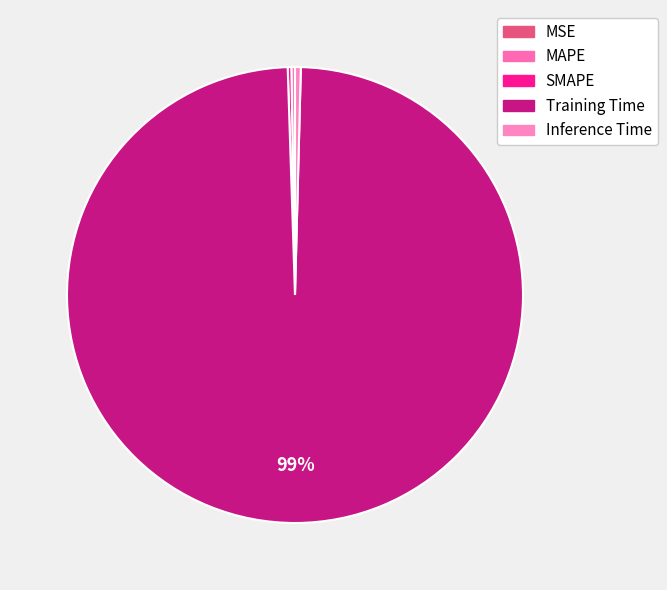

What is the smallest slice in the pie chart?

MSE